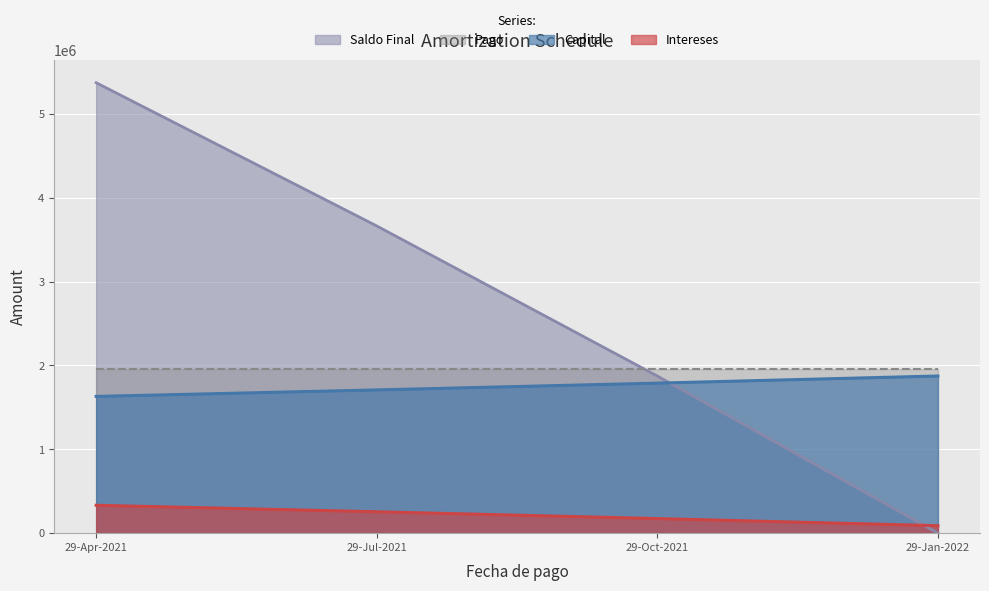

What position from the left is 29-Jan-2022?

4